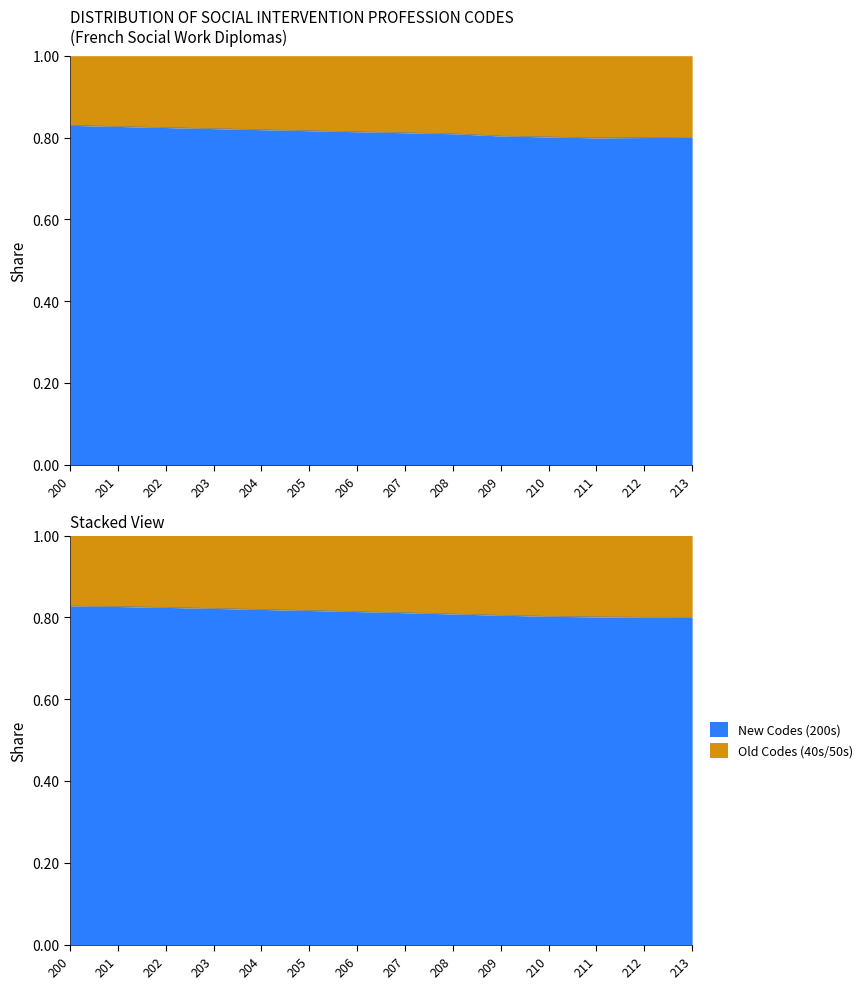

At 209, list the series in order from largest to smallest.

New Codes (200s), Old Codes (40s/50s)